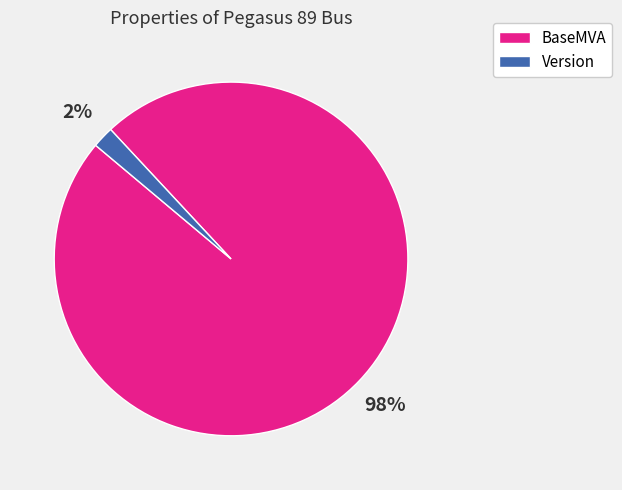

What is the largest slice in the pie chart?

BaseMVA